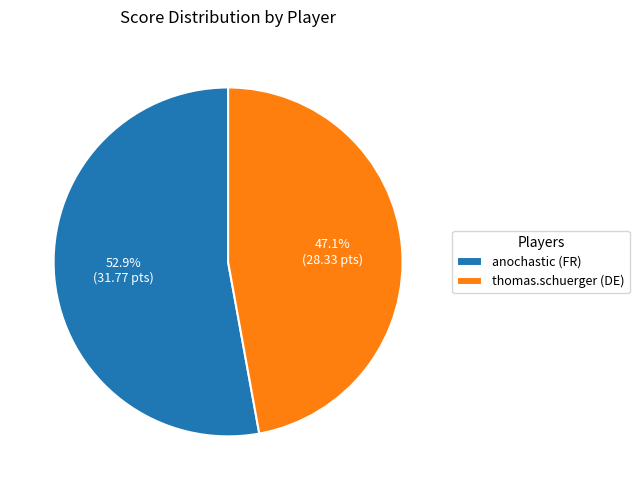

What percentage is the thomas.schuerger (DE) slice, to the nearest percent?

47%